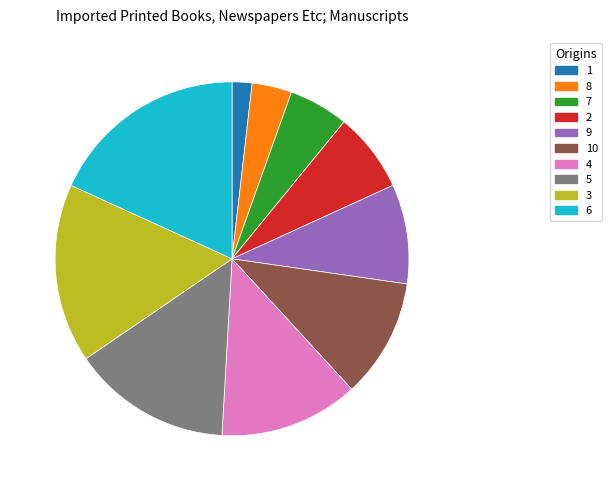

Do 7 and 4 together represent more than half of the pie?

No